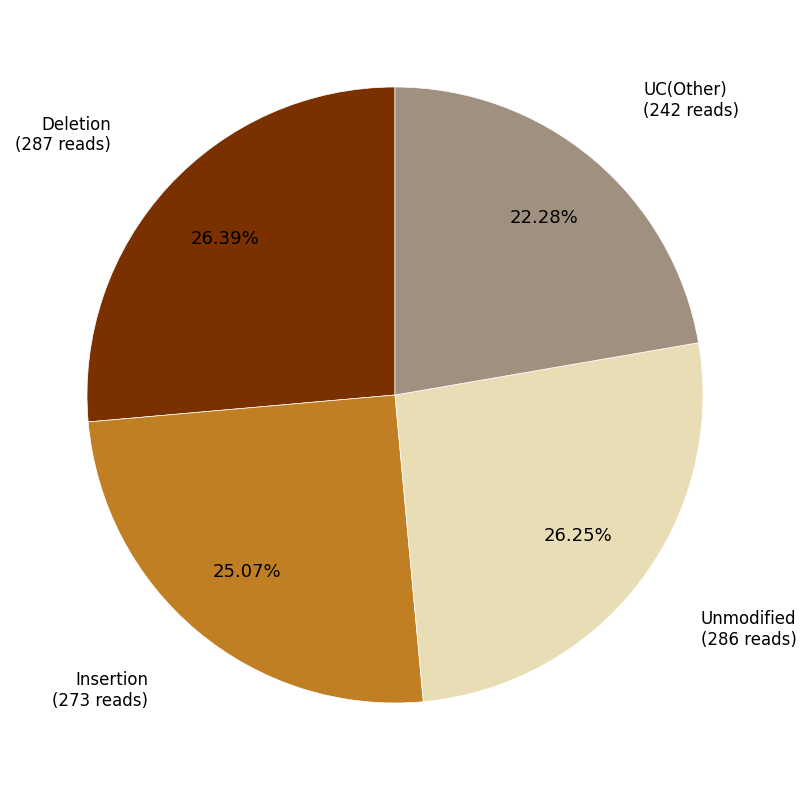

To the nearest percent, what is the average slice percentage?

25%